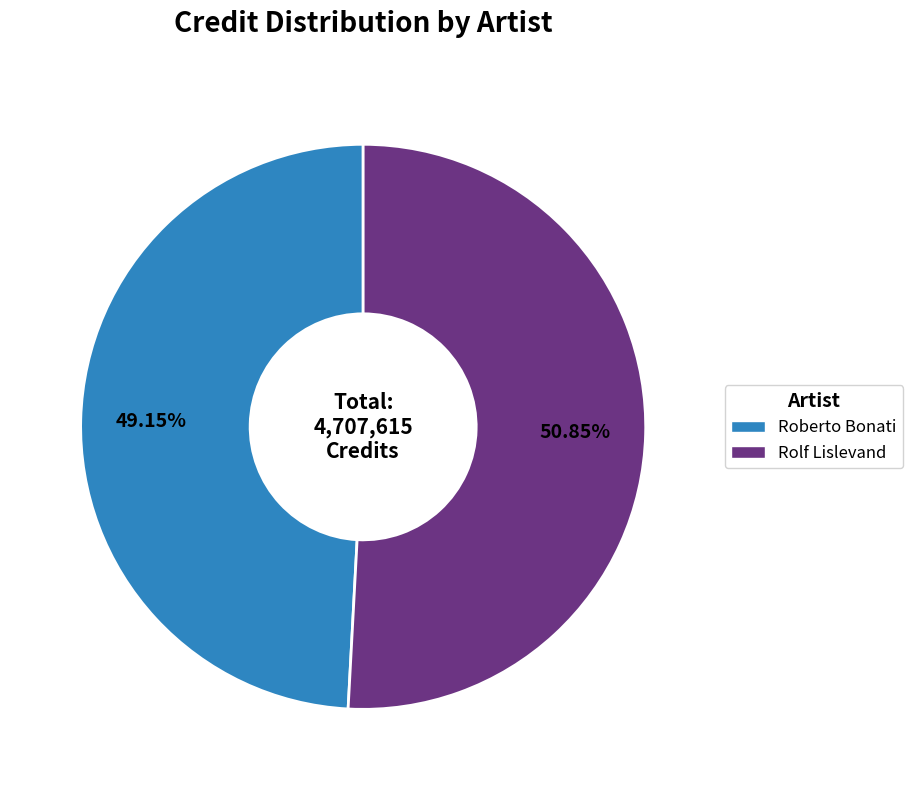

Rank the categories by value from lowest to highest.

Roberto Bonati, Rolf Lislevand